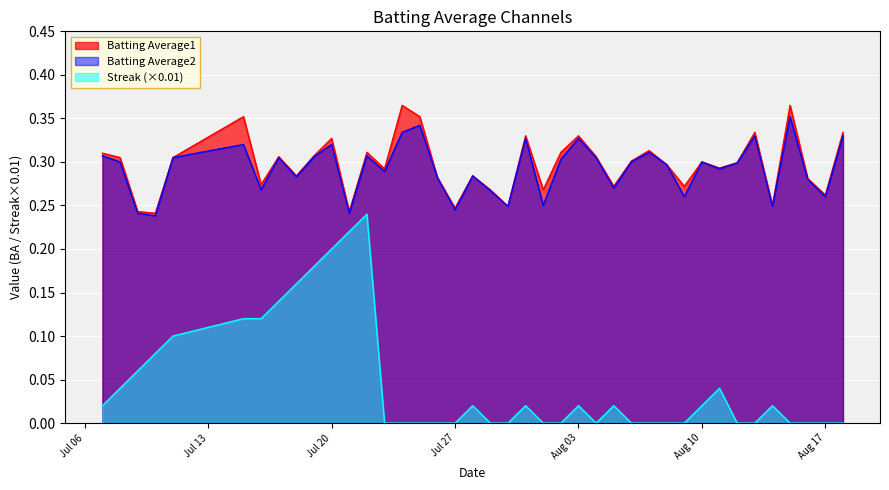

What is the label of the 24th point from the right?

2010-07-26